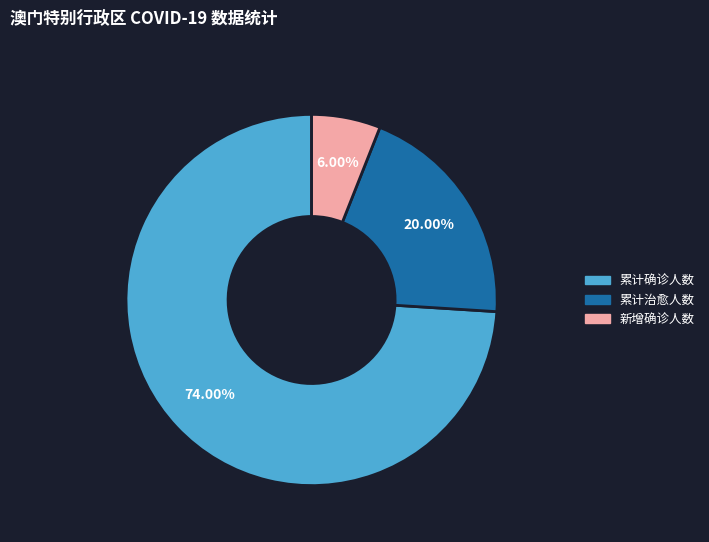

The 累计确诊人数 slice represents 64% of the pie. True or false?

False